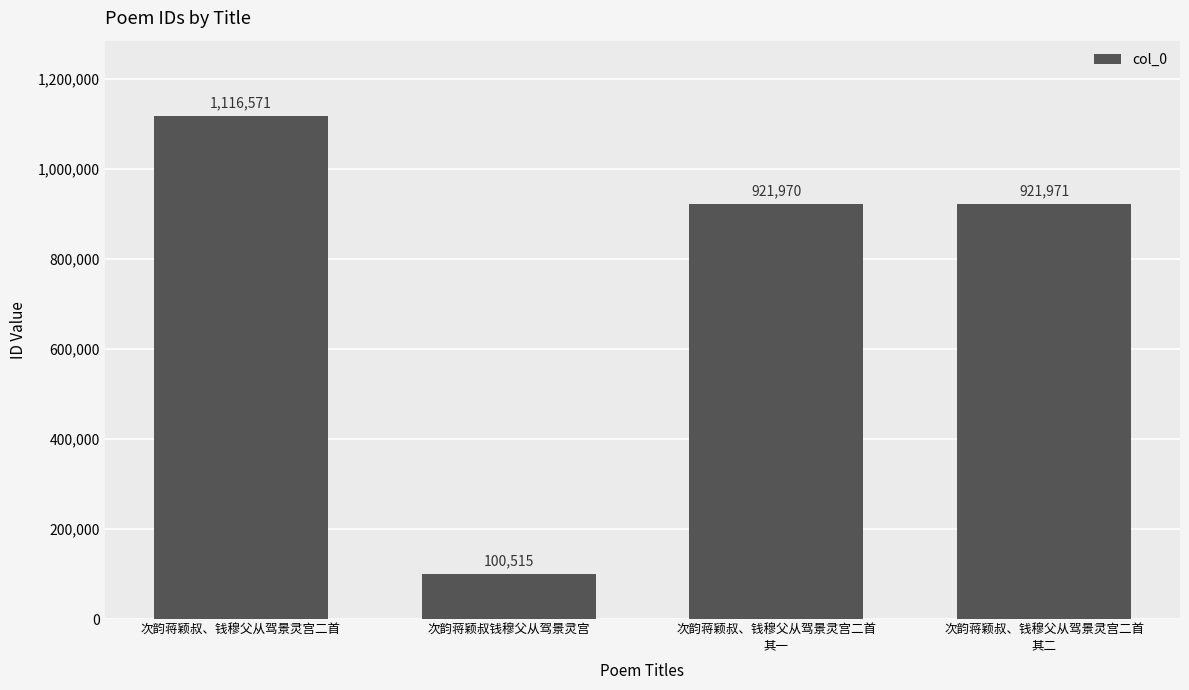

List the labels in order of value, smallest first.

次韵蒋颖叔钱穆父从驾景灵宫, 次韵蒋颖叔、钱穆父从驾景灵宫二首
其一, 次韵蒋颖叔、钱穆父从驾景灵宫二首
其二, 次韵蒋颖叔、钱穆父从驾景灵宫二首